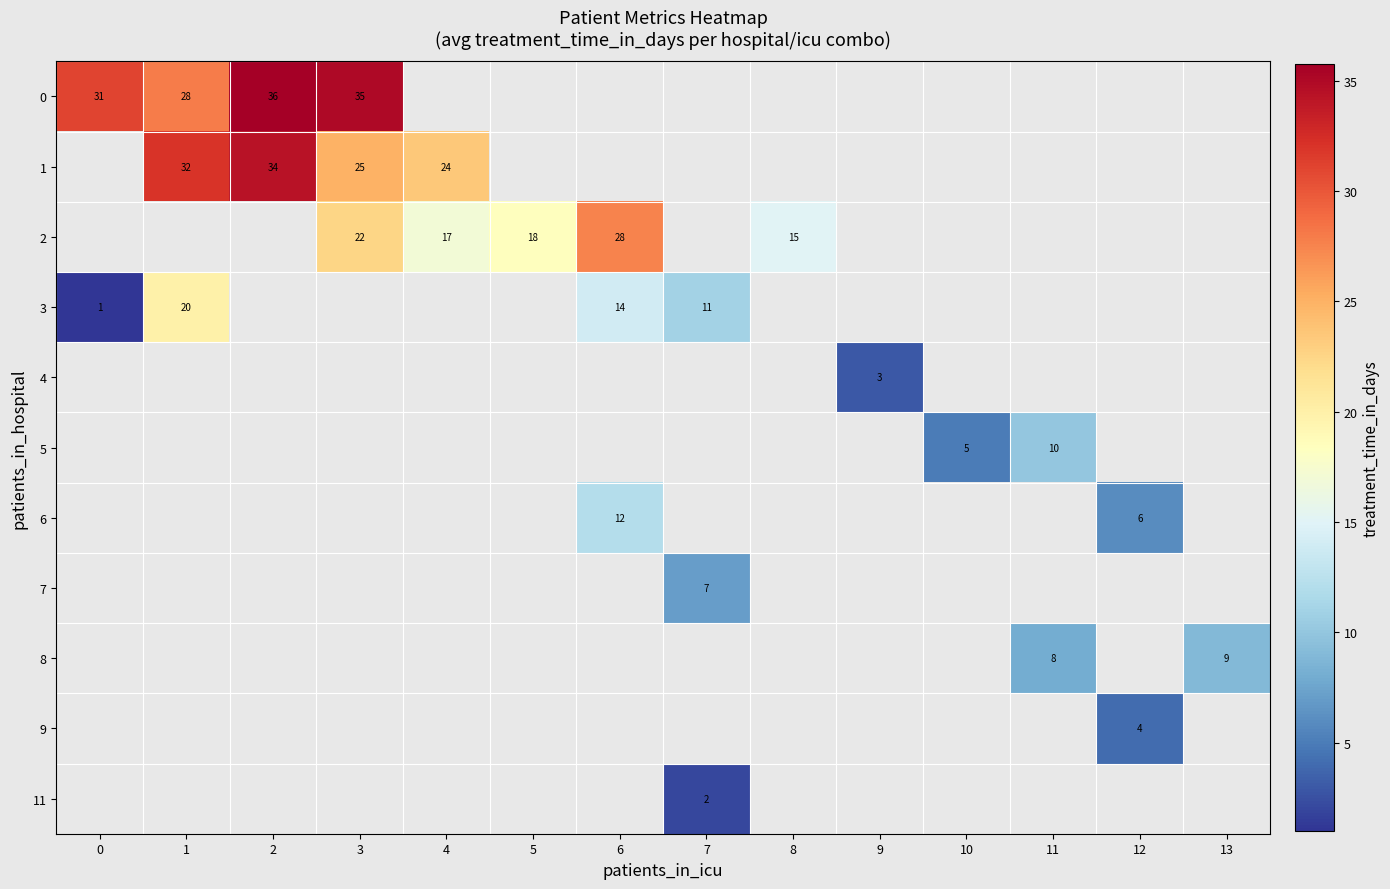

How many categories are shown in the chart?

14